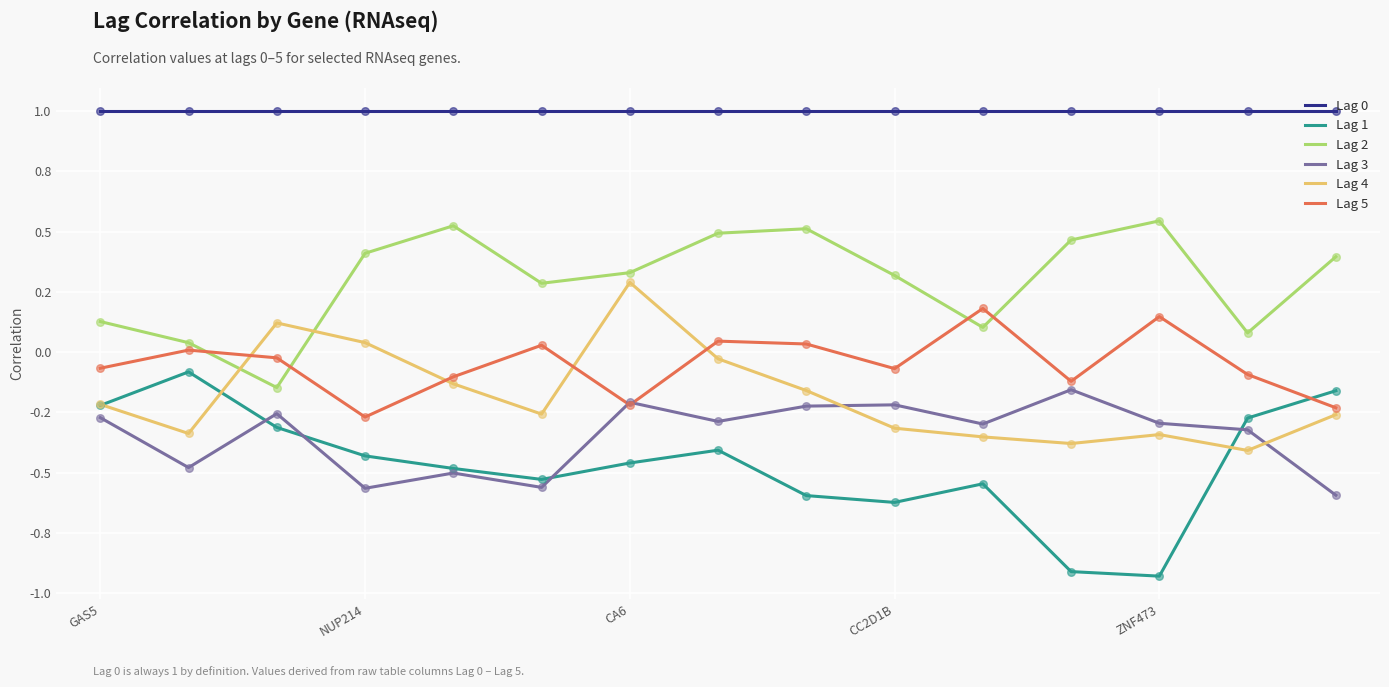

Does the chart have visible grid lines?

Yes